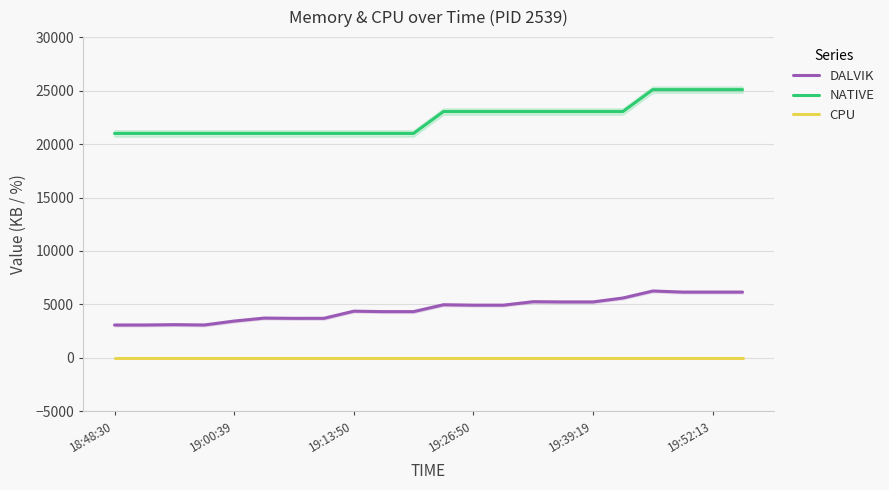

True or false: CPU and DALVIK cross at least once.

False